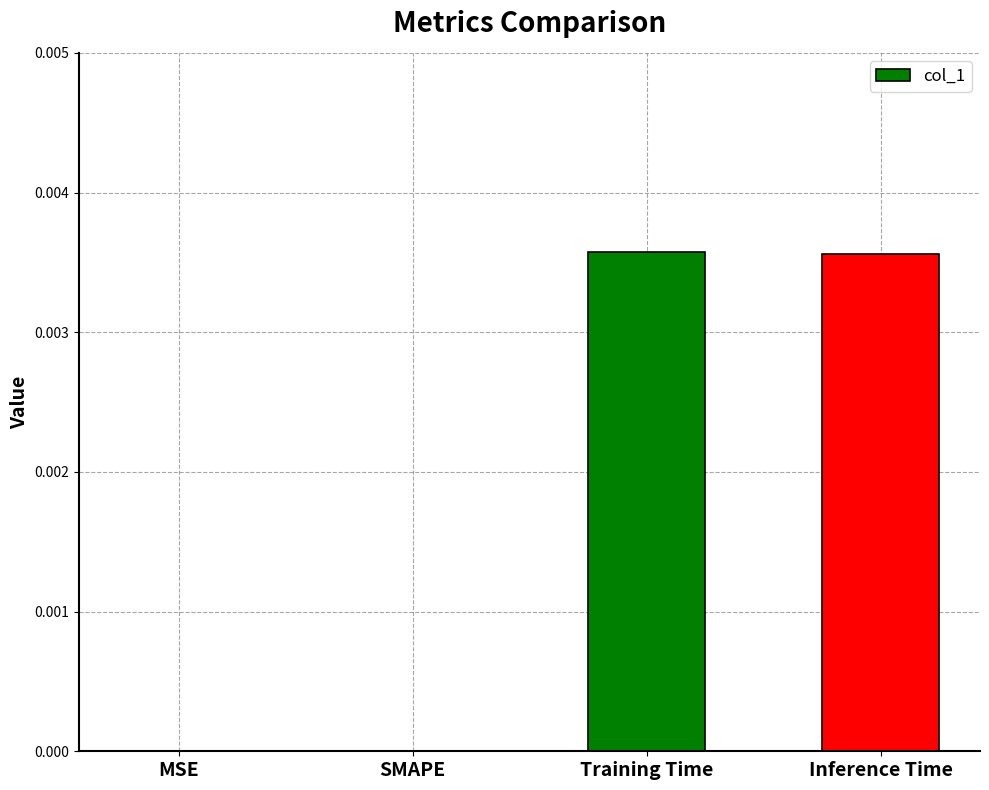

Which has a higher value, SMAPE or Inference Time?

Inference Time